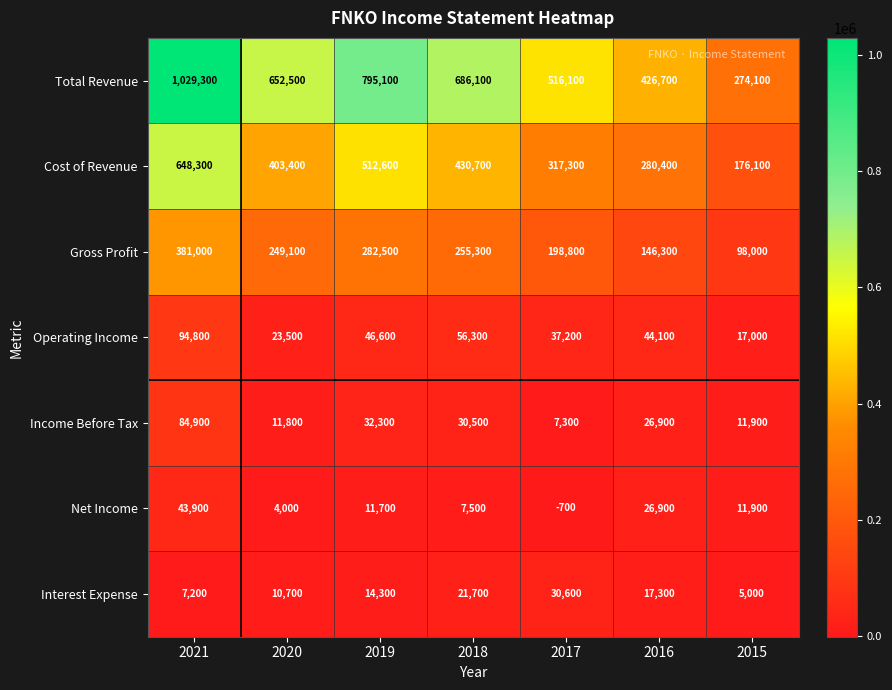

Which series has the largest total across all categories?

Total Revenue